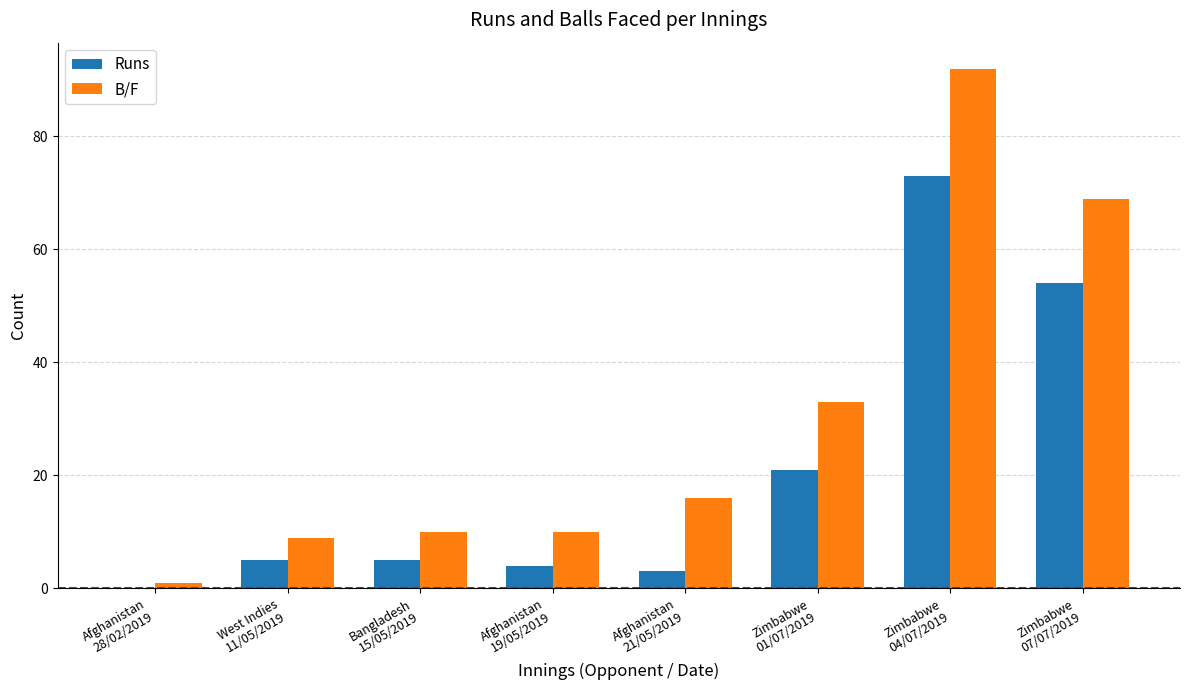

Is the value of Runs at Afghanistan
19/05/2019 greater than the value of B/F at Bangladesh
15/05/2019?

No